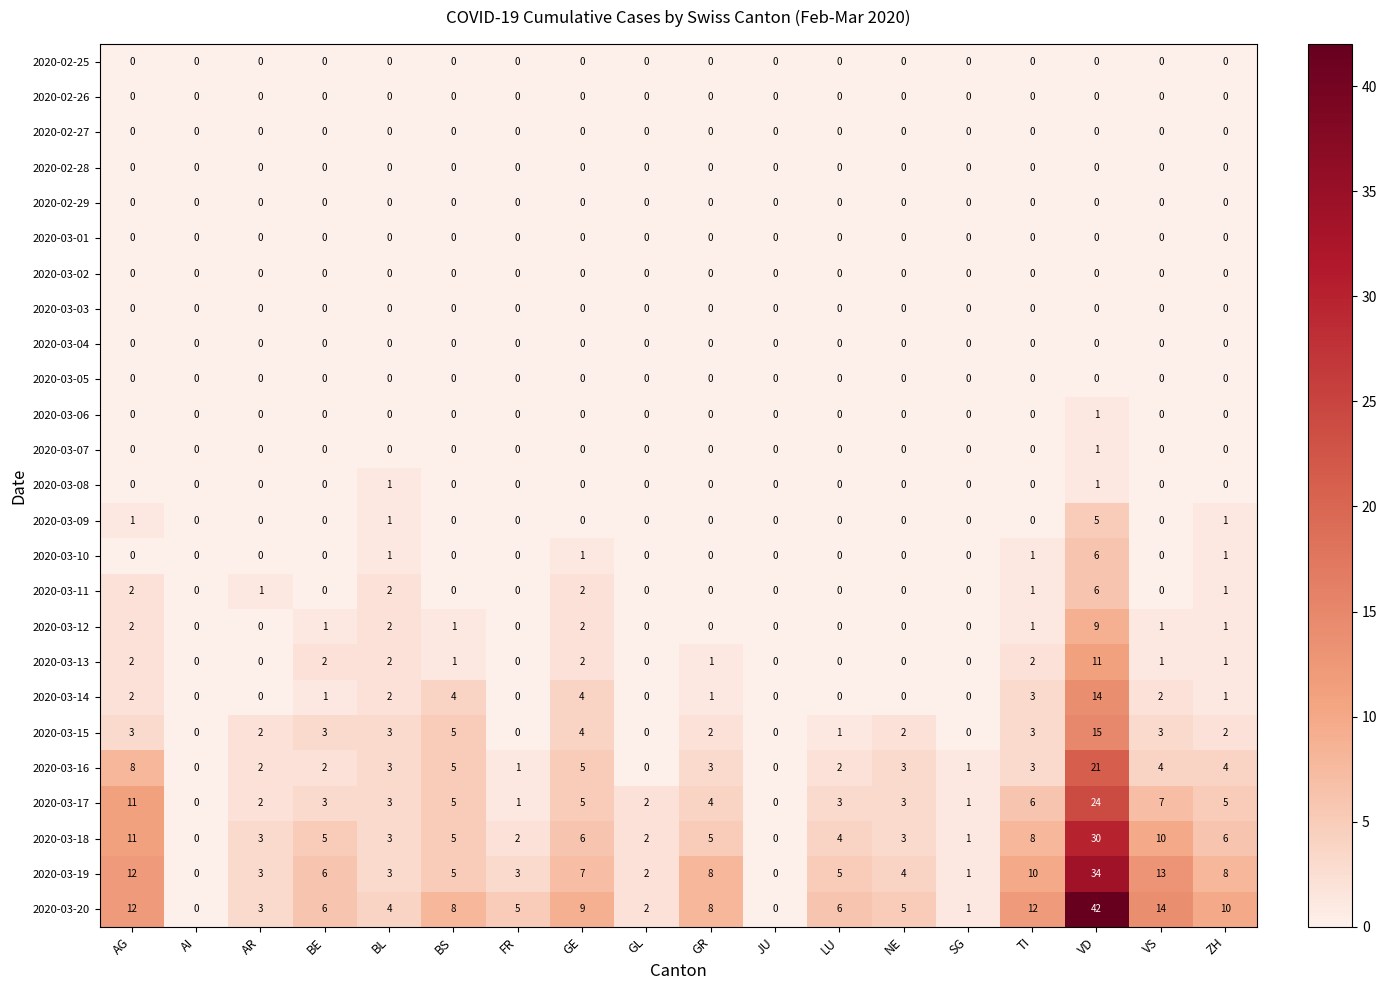

What is the total value across all series at BS?

39